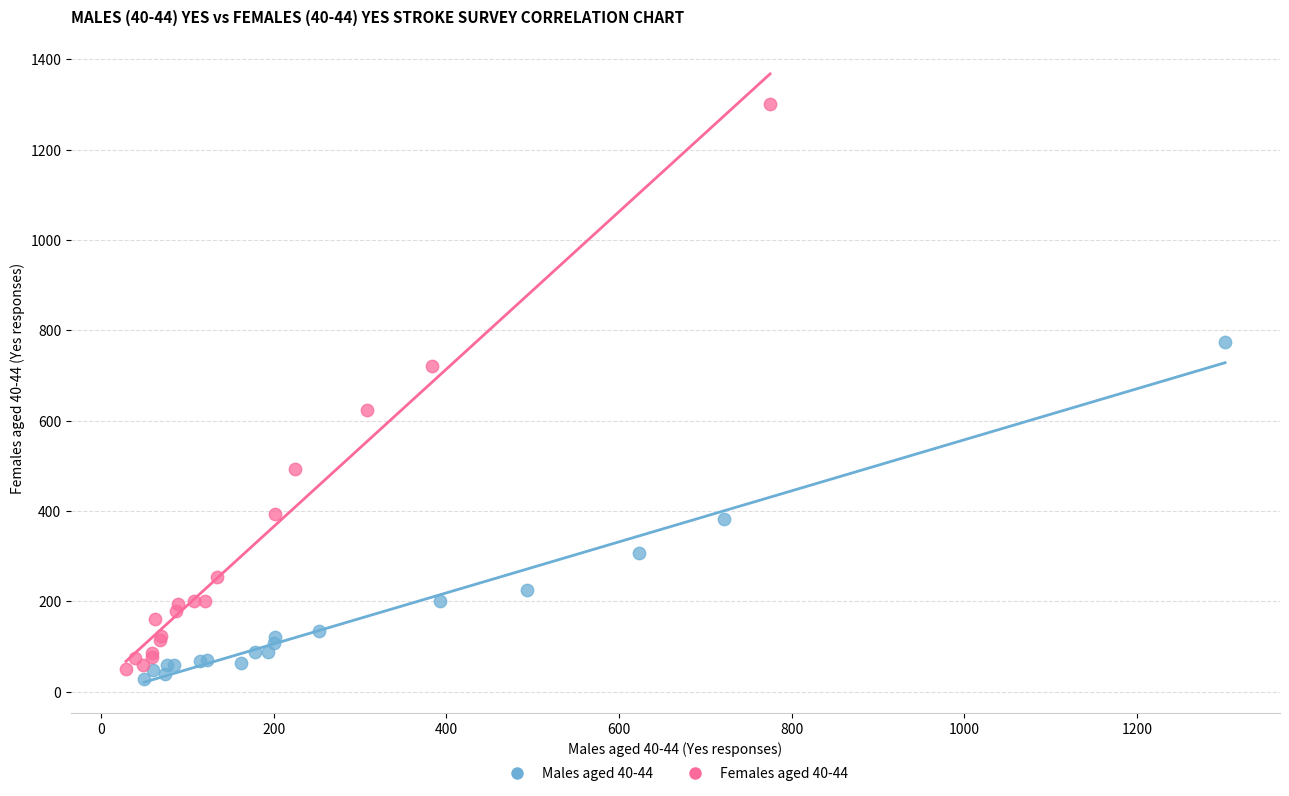

Which series contains the highest Y value?

Females aged 40-44